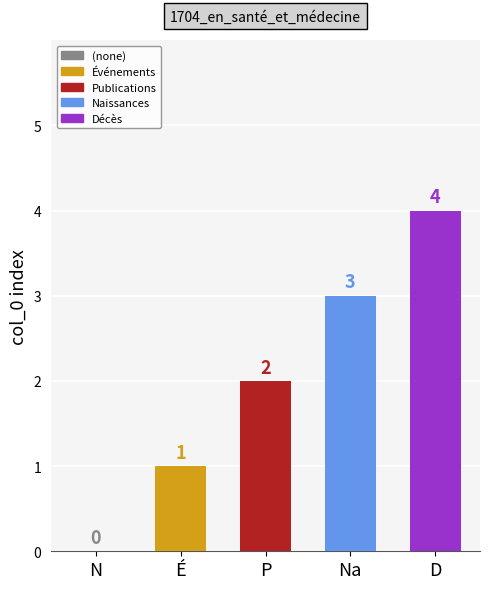

Which category has the highest value across all series?

D